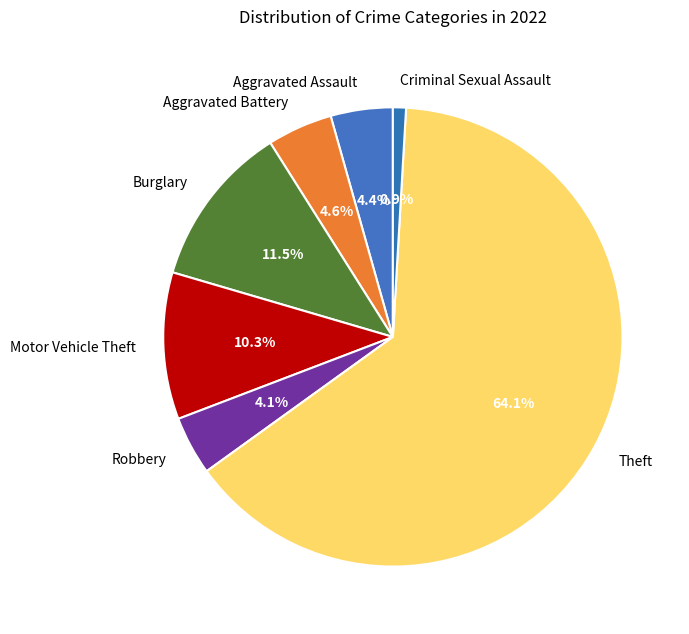

To the nearest percent, what percentage of the pie is Robbery?

4%